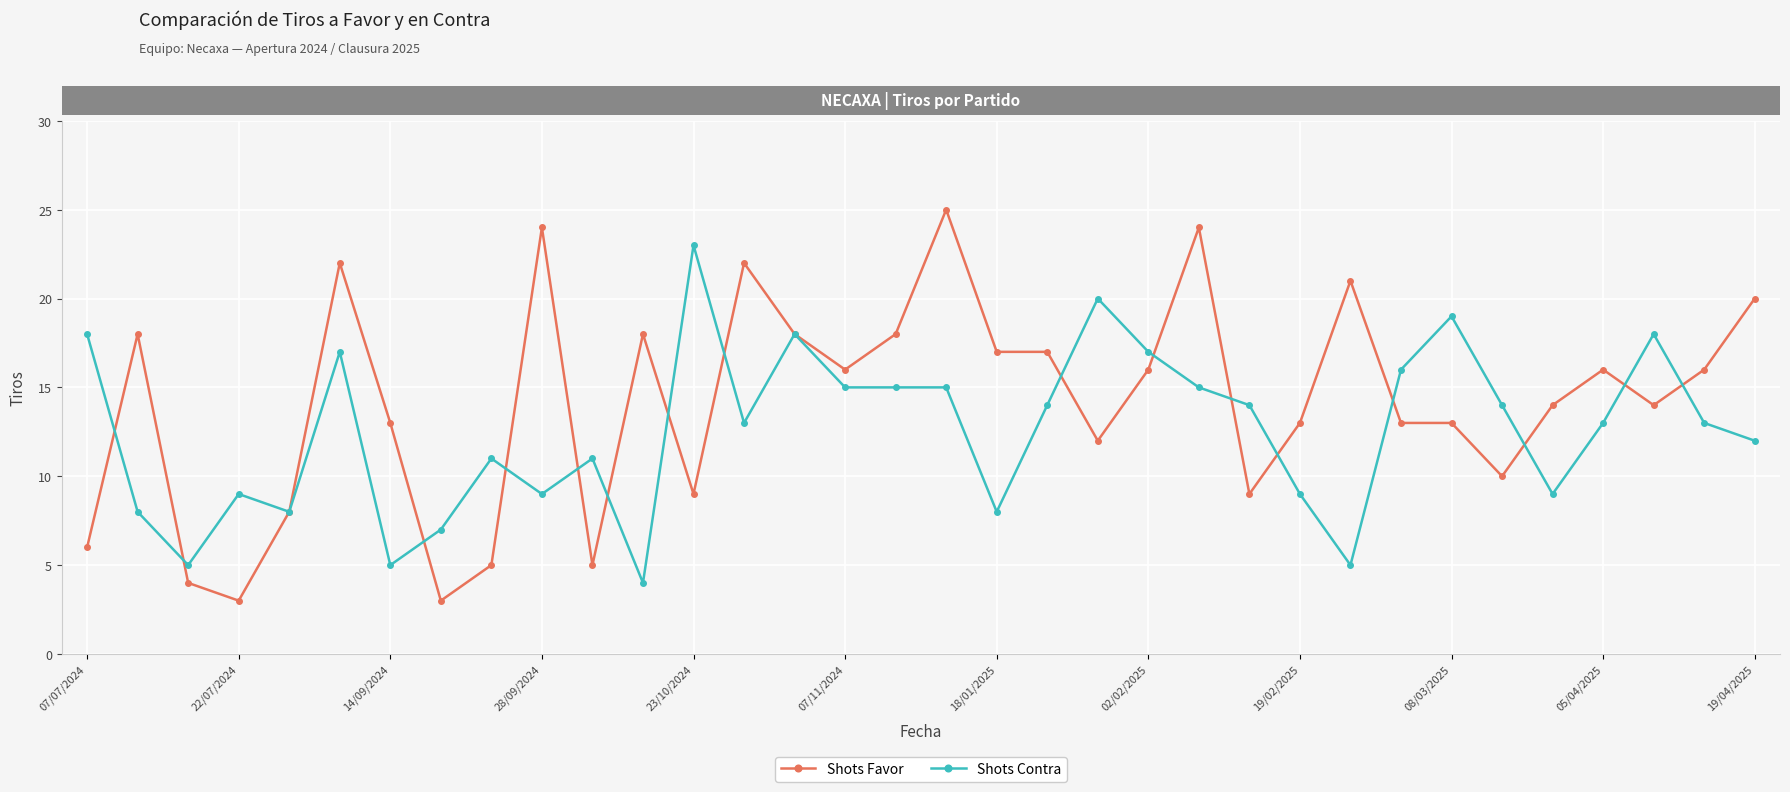

Rank the series by their maximum value, from highest to lowest.

Shots Favor, Shots Contra